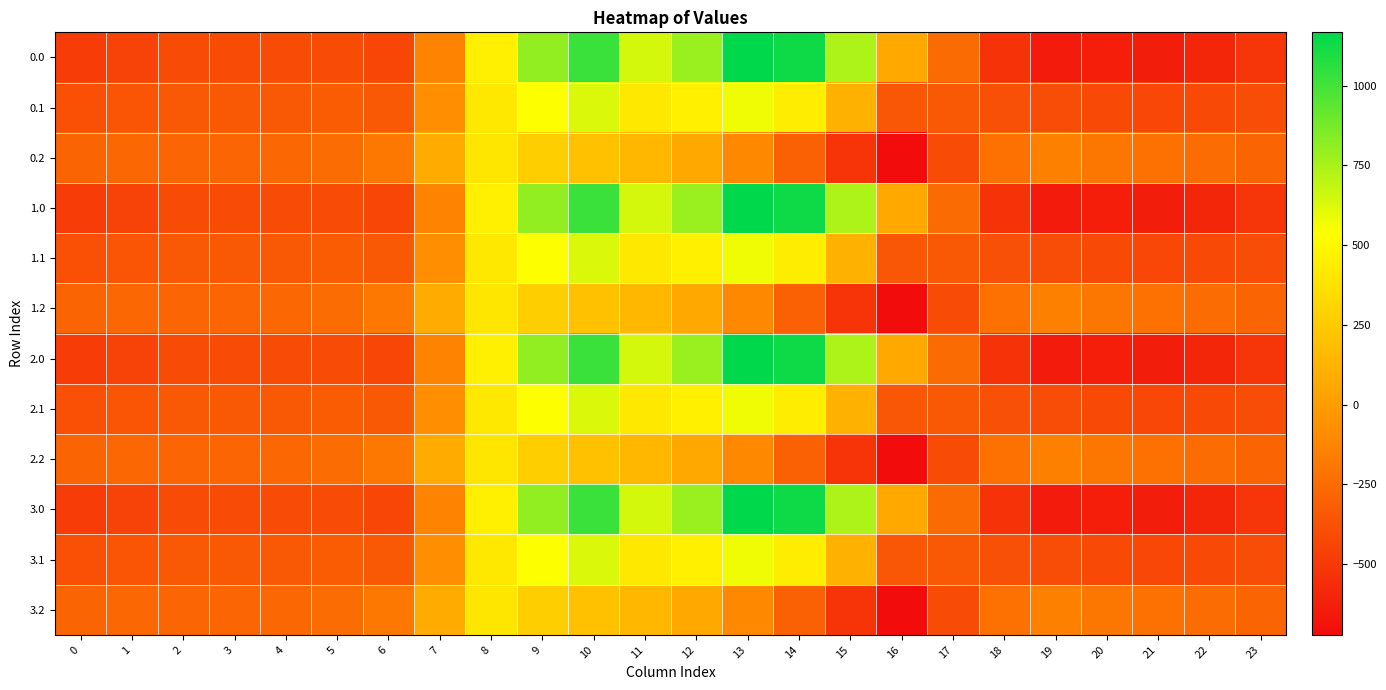

Reading right to left, list all the values displayed in this chart.

0.0: 23=-511.3	22=-592.3	21=-638.4	20=-629.9	19=-644.5	18=-529.6	17=-250.3	16=67.6	15=739.0	14=1128.3	13=1167.2	12=784.4	11=640.9	10=1023.2	9=804.0	8=454.2	7=-136.4	6=-435.0	5=-410.8	4=-404.9	3=-404.4	2=-410.3	1=-449.5	0=-482.0
0.1: 23=-399.4	22=-419.9	21=-432.4	20=-414.5	19=-399.7	18=-388.5	17=-340.1	16=-353.7	15=111.1	14=438.6	13=574.0	12=456.1	11=415.4	10=628.1	9=542.1	8=412.6	7=-81.6	6=-345.2	5=-329.5	4=-339.6	3=-342.7	2=-347.9	1=-361.1	0=-384.6
0.2: 23=-287.5	22=-247.4	21=-226.4	20=-199.2	19=-151.1	18=-223.1	17=-409.5	16=-721.2	15=-522.2	14=-301.9	13=-104.4	12=65.2	11=149.1	10=202.5	9=271.1	8=407.2	7=77.9	6=-187.1	5=-248.1	4=-274.4	3=-281.0	2=-285.5	1=-272.7	0=-287.1
1.0: 23=-511.3	22=-592.3	21=-638.4	20=-629.9	19=-644.5	18=-529.6	17=-250.3	16=67.6	15=739.0	14=1128.3	13=1167.2	12=784.4	11=640.9	10=1023.2	9=804.0	8=454.2	7=-136.4	6=-435.0	5=-410.8	4=-404.9	3=-404.4	2=-410.3	1=-449.5	0=-482.0
1.1: 23=-399.4	22=-419.9	21=-432.4	20=-414.5	19=-399.7	18=-388.5	17=-340.1	16=-353.7	15=111.1	14=438.6	13=574.0	12=456.1	11=415.4	10=628.1	9=542.1	8=412.6	7=-81.6	6=-345.2	5=-329.5	4=-339.6	3=-342.7	2=-347.9	1=-361.1	0=-384.6
1.2: 23=-287.5	22=-247.4	21=-226.4	20=-199.2	19=-151.1	18=-223.1	17=-409.5	16=-721.2	15=-522.2	14=-301.9	13=-104.4	12=65.2	11=149.1	10=202.5	9=271.1	8=407.2	7=77.9	6=-187.1	5=-248.1	4=-274.4	3=-281.0	2=-285.5	1=-272.7	0=-287.1
2.0: 23=-511.3	22=-592.3	21=-638.4	20=-629.9	19=-644.5	18=-529.6	17=-250.3	16=67.6	15=739.0	14=1128.3	13=1167.2	12=784.4	11=640.9	10=1023.2	9=804.0	8=454.2	7=-136.4	6=-435.0	5=-410.8	4=-404.9	3=-404.4	2=-410.3	1=-449.5	0=-482.0
2.1: 23=-399.4	22=-419.9	21=-432.4	20=-414.5	19=-399.7	18=-388.5	17=-340.1	16=-353.7	15=111.1	14=438.6	13=574.0	12=456.1	11=415.4	10=628.1	9=542.1	8=412.6	7=-81.6	6=-345.2	5=-329.5	4=-339.6	3=-342.7	2=-347.9	1=-361.1	0=-384.6
2.2: 23=-287.5	22=-247.4	21=-226.4	20=-199.2	19=-151.1	18=-223.1	17=-409.5	16=-721.2	15=-522.2	14=-301.9	13=-104.4	12=65.2	11=149.1	10=202.5	9=271.1	8=407.2	7=77.9	6=-187.1	5=-248.1	4=-274.4	3=-281.0	2=-285.5	1=-272.7	0=-287.1
3.0: 23=-511.3	22=-592.3	21=-638.4	20=-629.9	19=-644.5	18=-529.6	17=-250.3	16=67.6	15=739.0	14=1128.3	13=1167.2	12=784.4	11=640.9	10=1023.2	9=804.0	8=454.2	7=-136.4	6=-435.0	5=-410.8	4=-404.9	3=-404.4	2=-410.3	1=-449.5	0=-482.0
3.1: 23=-399.4	22=-419.9	21=-432.4	20=-414.5	19=-399.7	18=-388.5	17=-340.1	16=-353.7	15=111.1	14=438.6	13=574.0	12=456.1	11=415.4	10=628.1	9=542.1	8=412.6	7=-81.6	6=-345.2	5=-329.5	4=-339.6	3=-342.7	2=-347.9	1=-361.1	0=-384.6
3.2: 23=-287.5	22=-247.4	21=-226.4	20=-199.2	19=-151.1	18=-223.1	17=-409.5	16=-721.2	15=-522.2	14=-301.9	13=-104.4	12=65.2	11=149.1	10=202.5	9=271.1	8=407.2	7=77.9	6=-187.1	5=-248.1	4=-274.4	3=-281.0	2=-285.5	1=-272.7	0=-287.1